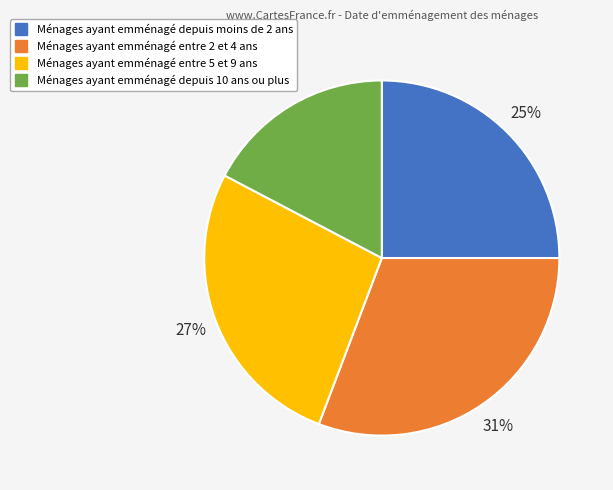

To the nearest percent, what is the average slice percentage?

25%